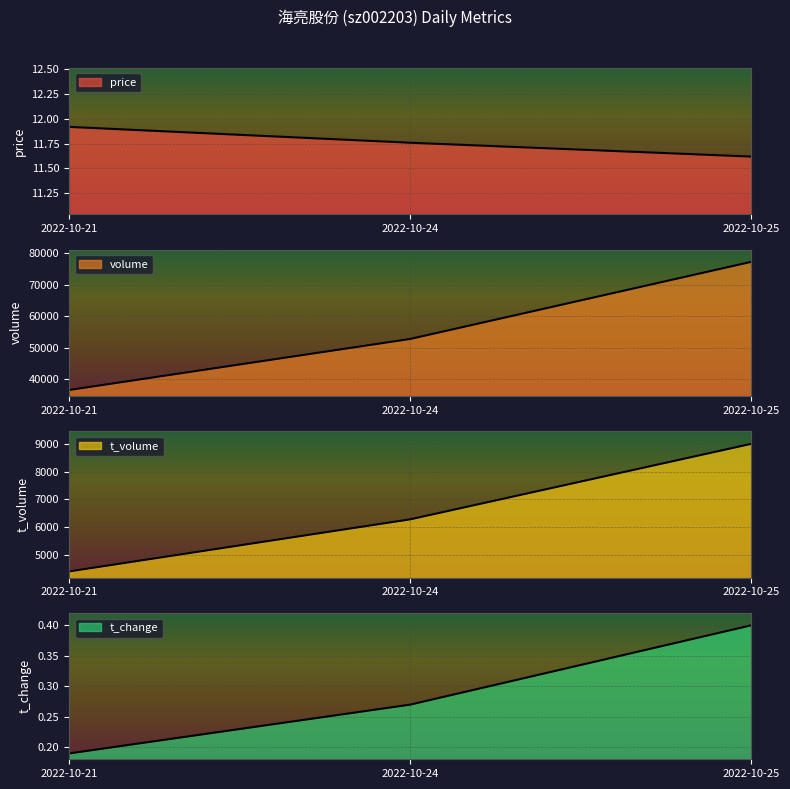

Which series has the largest range (max minus min)?

volume